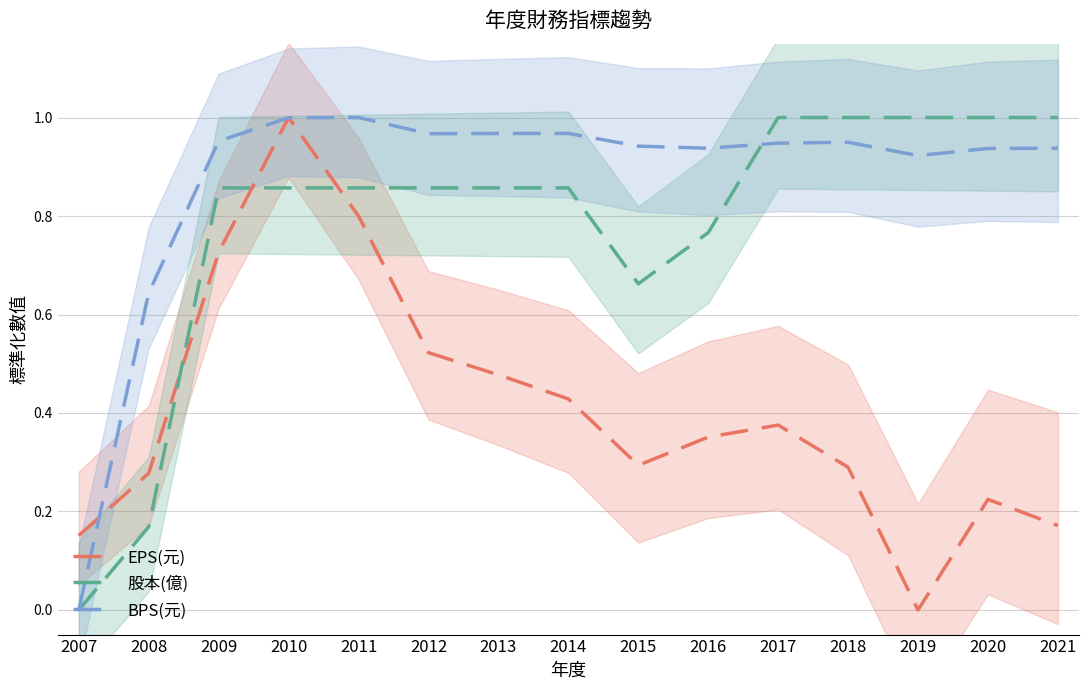

True or false: 股本(億) and EPS(元) cross at least once.

True